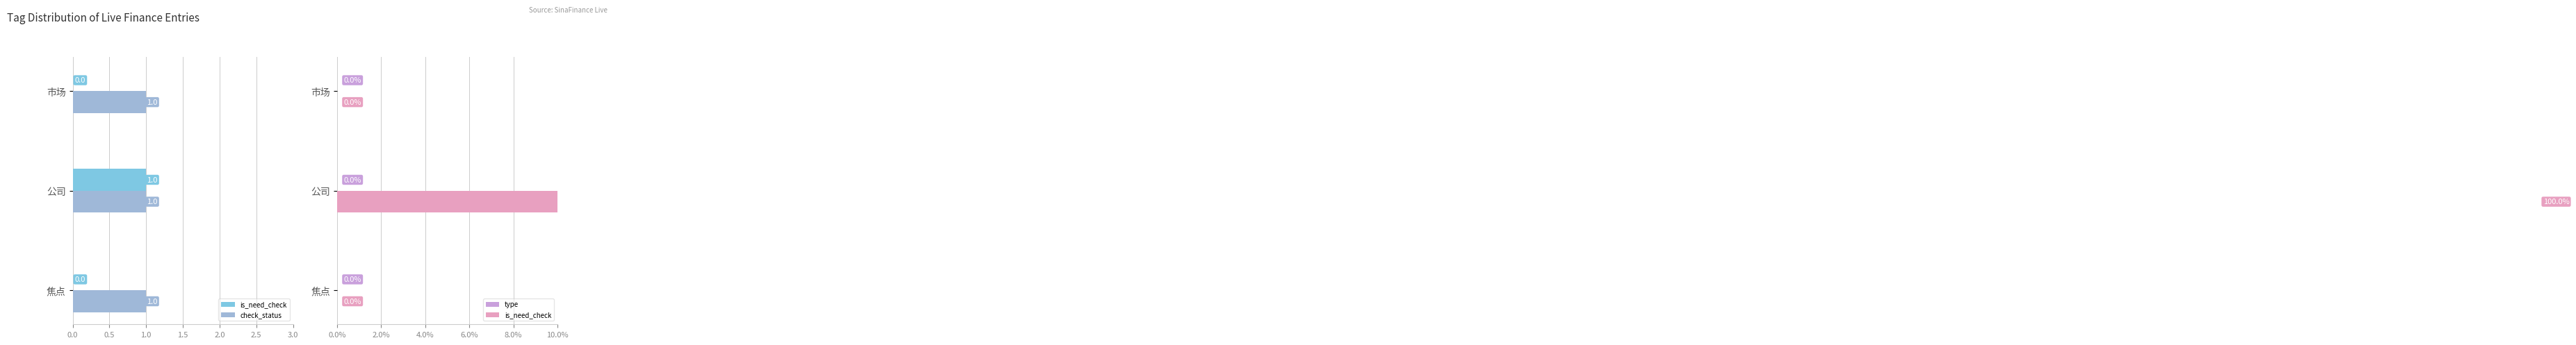

What are all the series names shown in the legend?

is_need_check, check_status, type